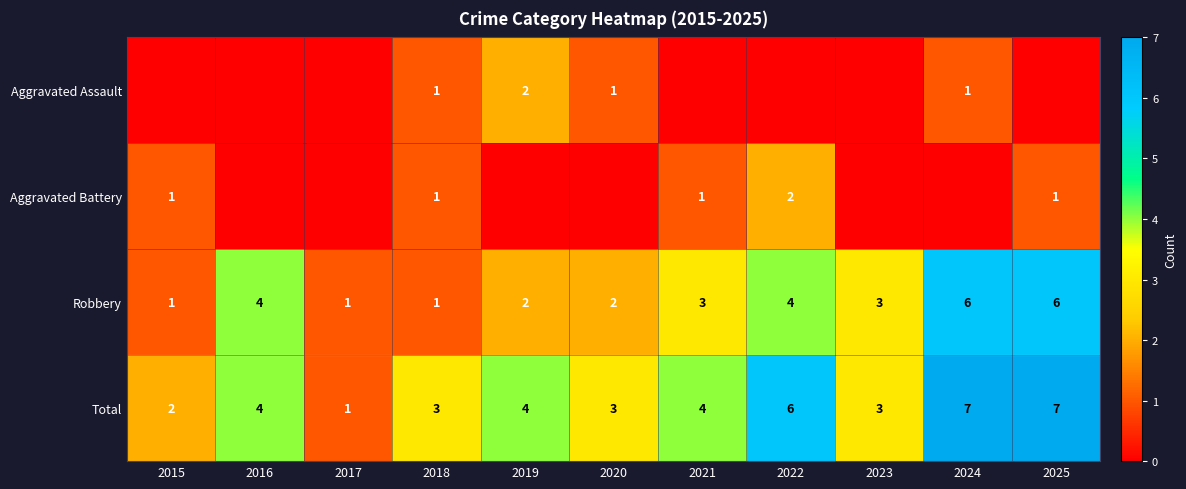

Which category has the lowest value in the Total series?

2017